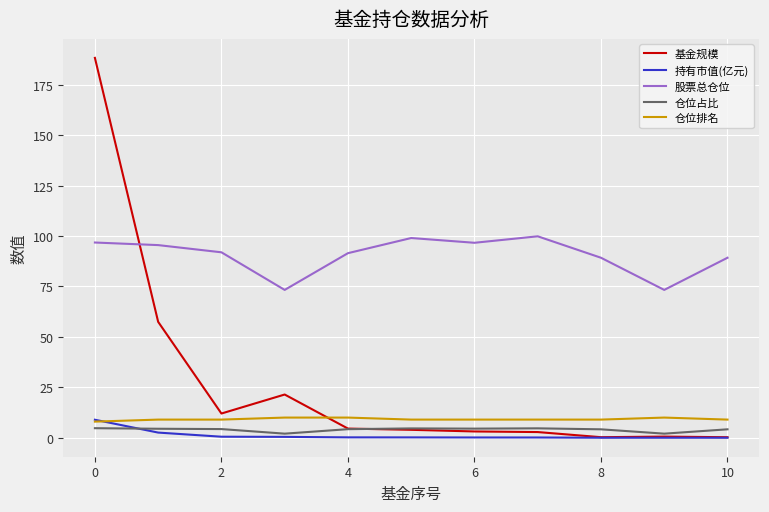

Which series has the largest total across all categories?

股票总仓位